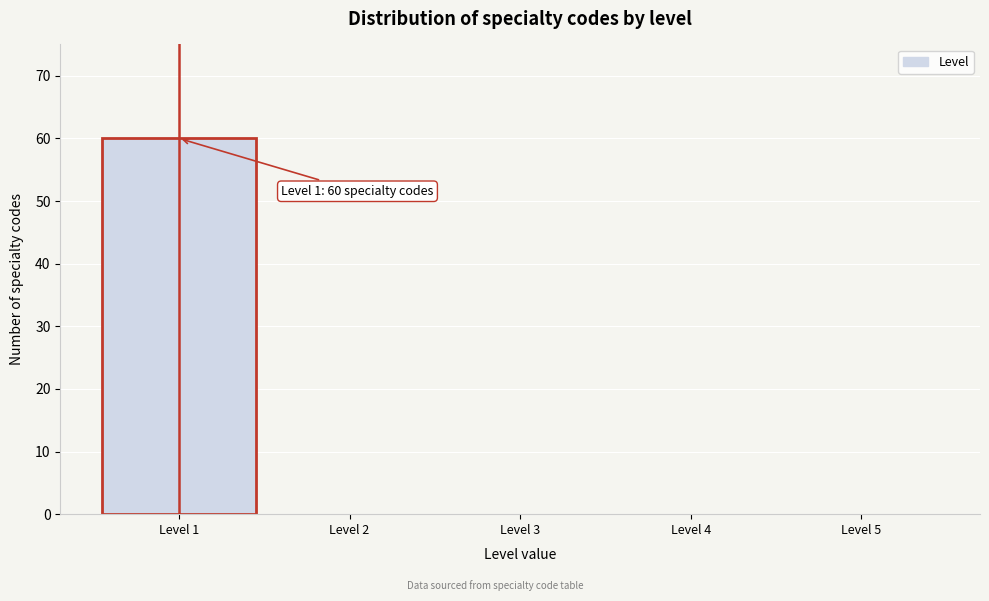

Which range on the x-axis has the tallest bar?

0.5 to 1.5